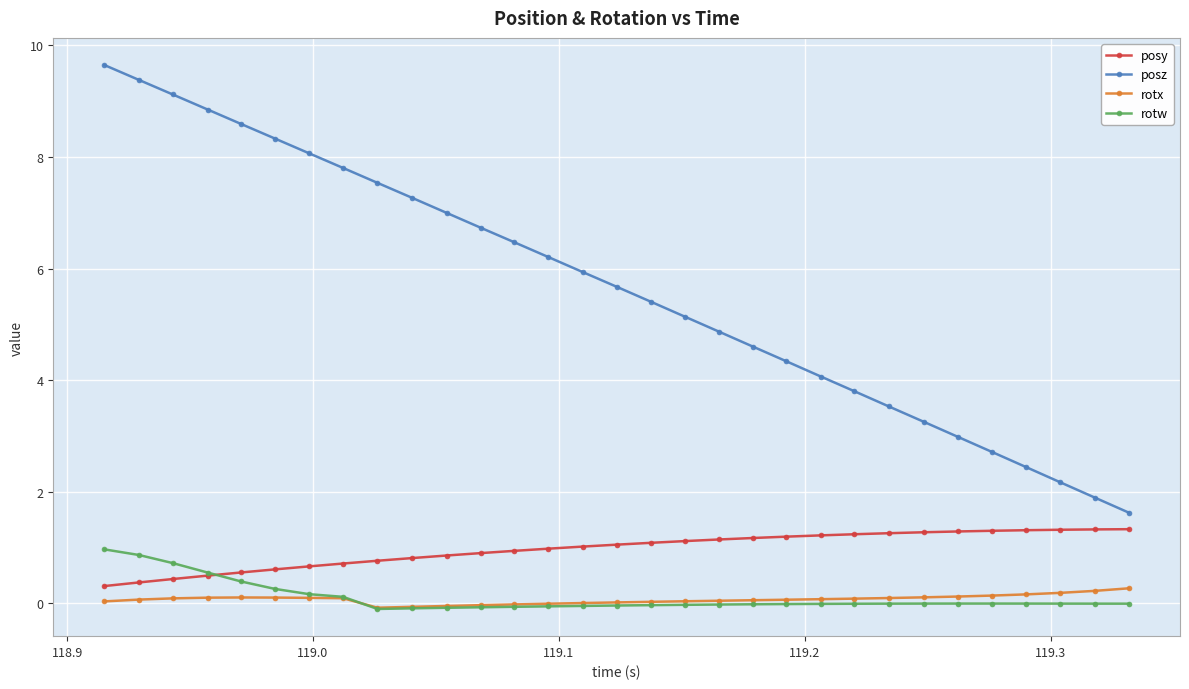

What is the value of the posy point at the 23rd from the left?

1.2